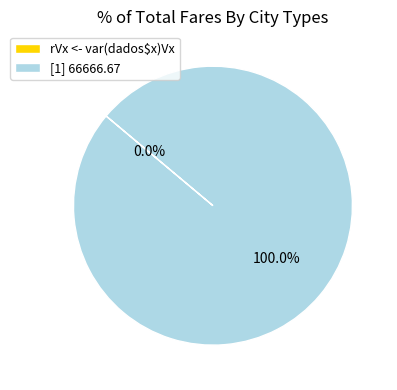

The [1] 66666.67 slice represents 99% of the pie. True or false?

False